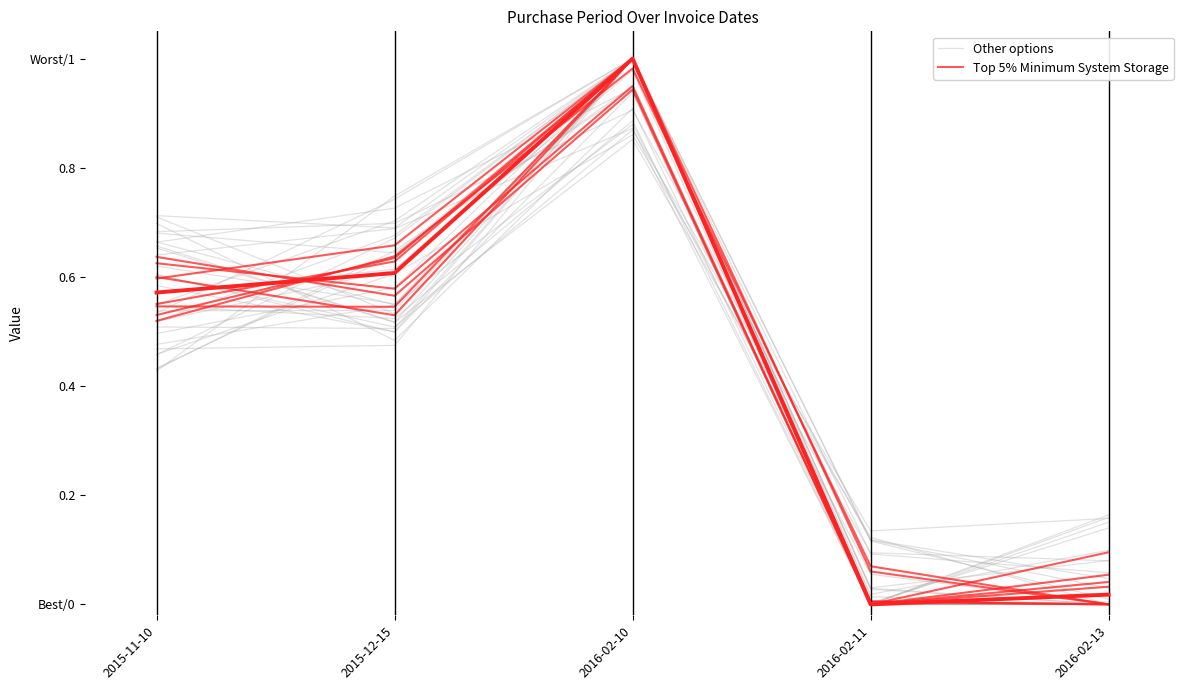

At which category is the sum across all series the highest?

2016-02-10